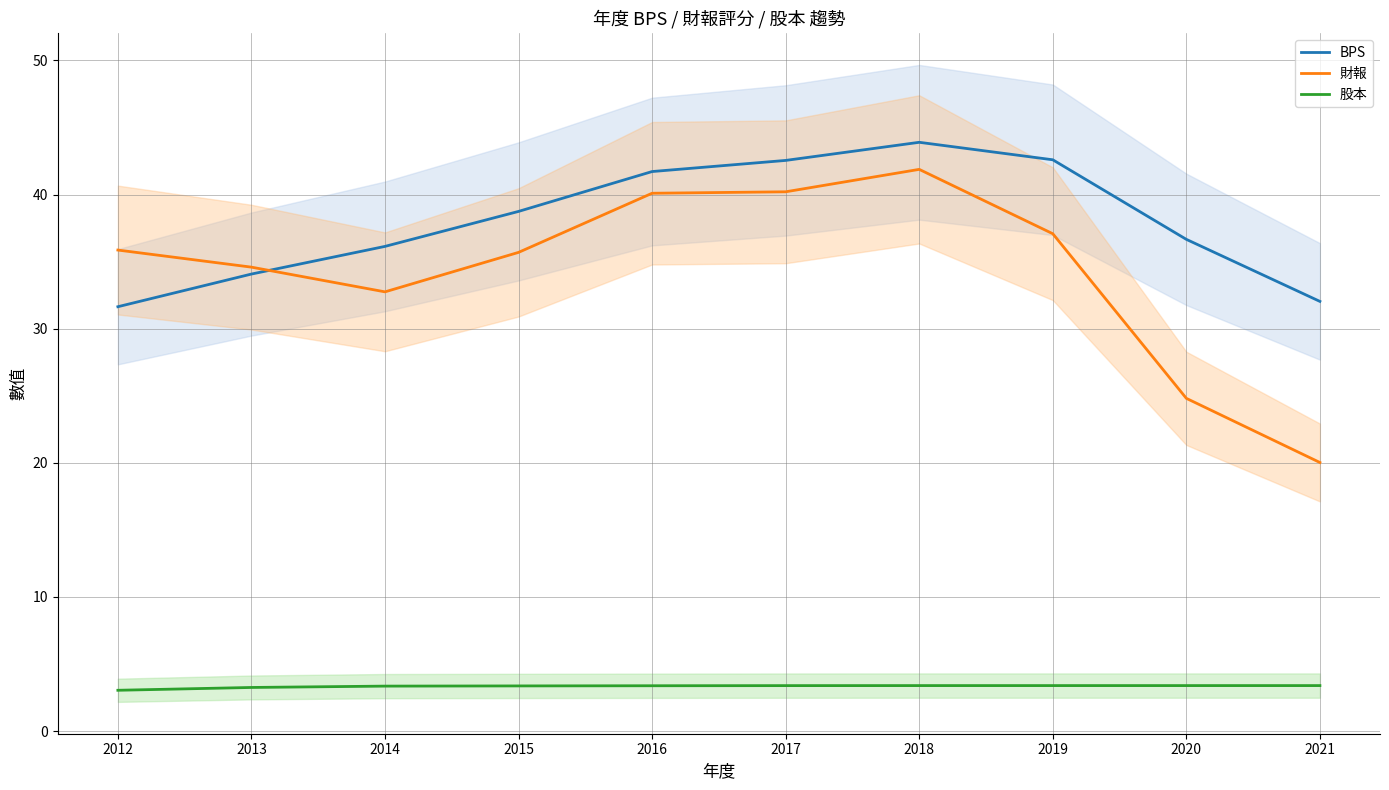

Where is the first local maximum for 財報?

2018